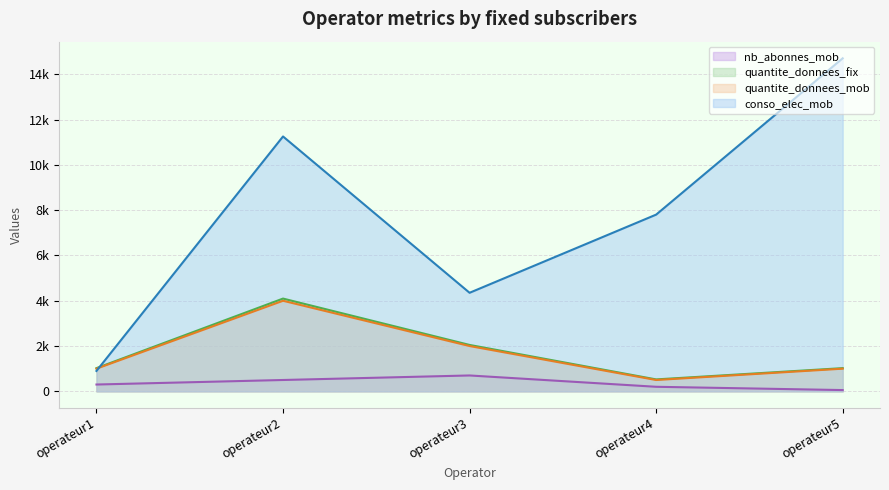

Between operateur3 and operateur2, which is larger?

operateur3